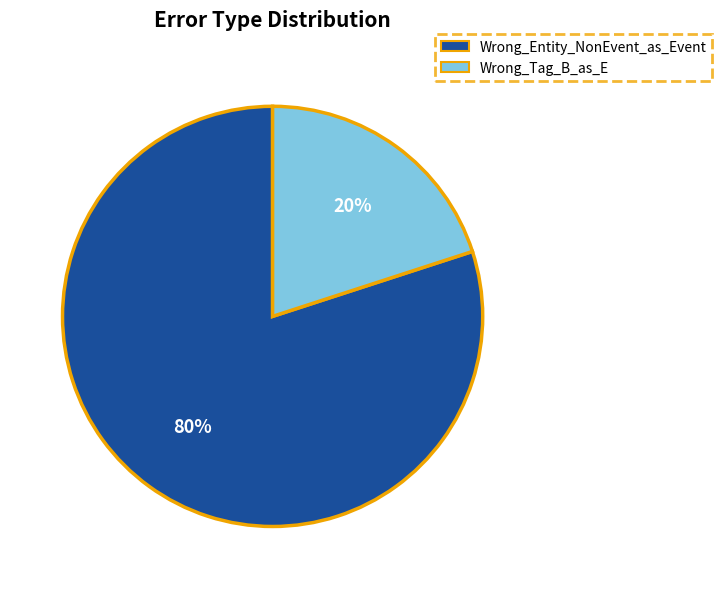

To the nearest percent, what portion does Wrong_Entity_NonEvent_as_Event represent?

80%